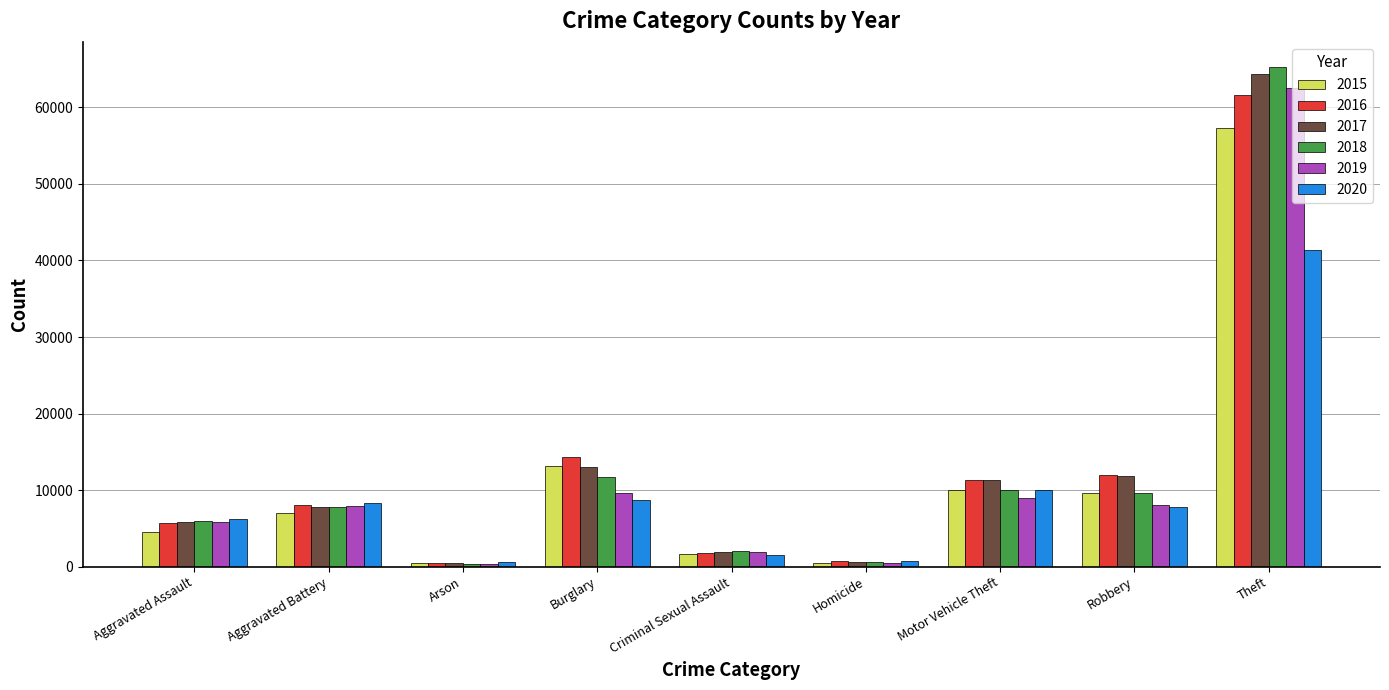

At which category is the sum across all series the highest?

Theft